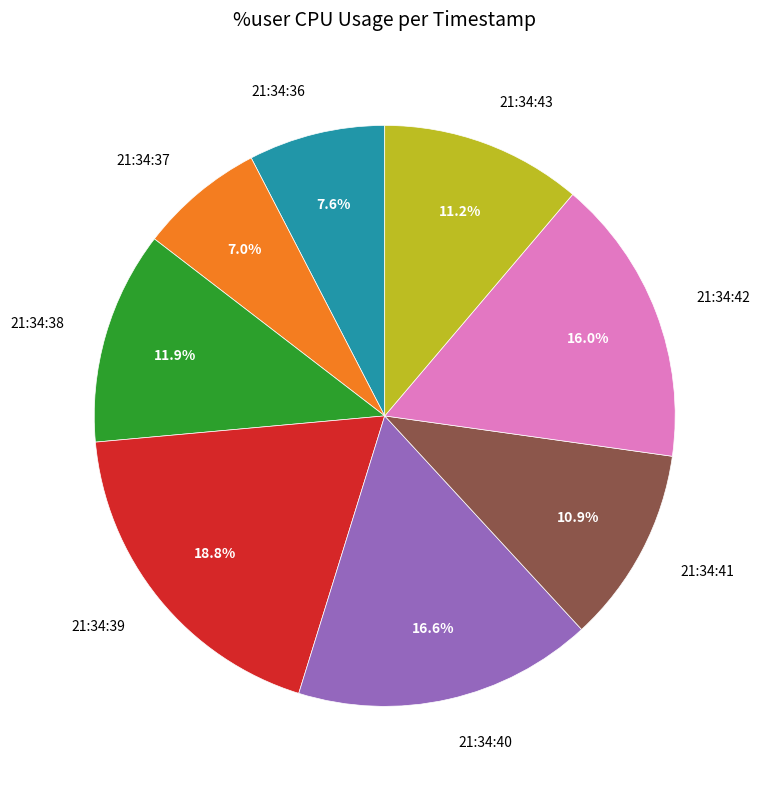

How many slices are in this pie chart?

8